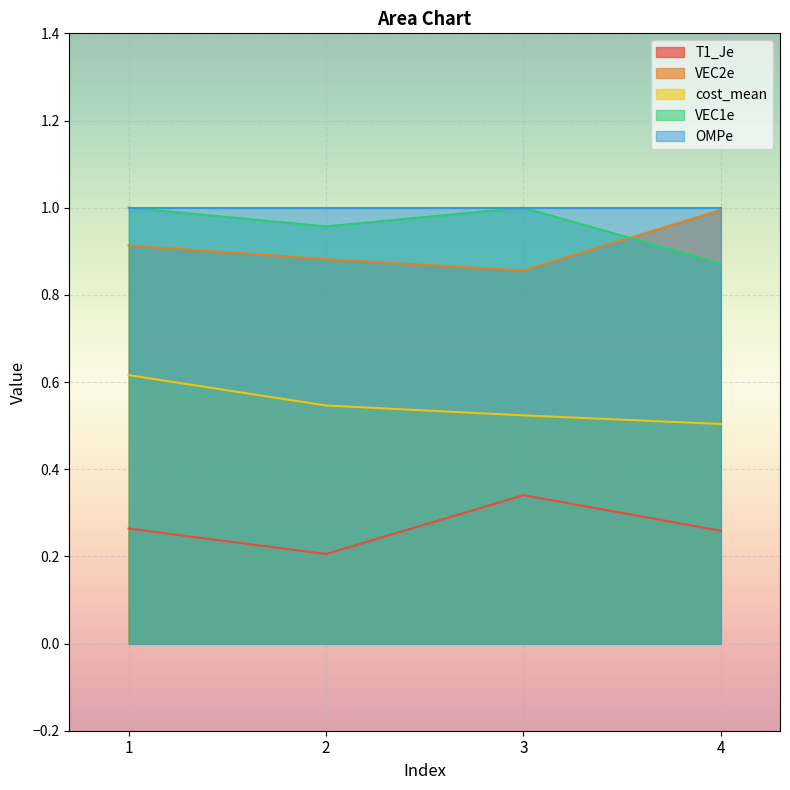

True or false: cost_mean and T1_Je cross at least once.

False